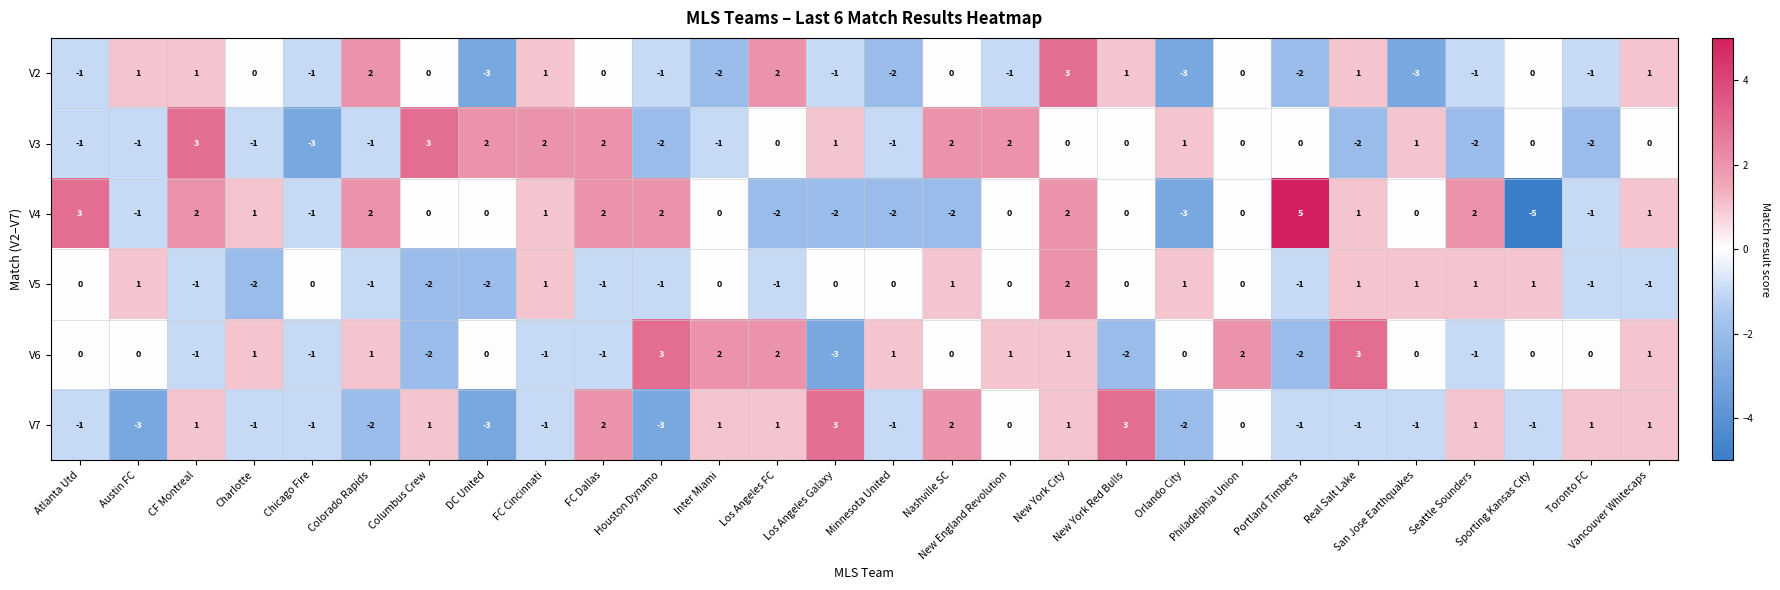

Read the V3 value at Chicago Fire.

-3